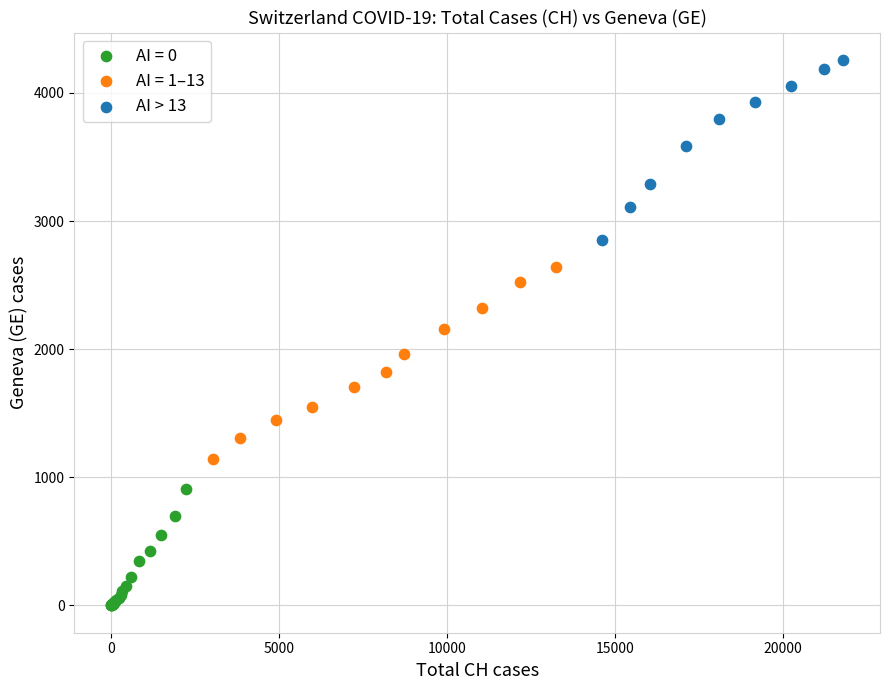

Which series contains the highest Y value?

AI > 13